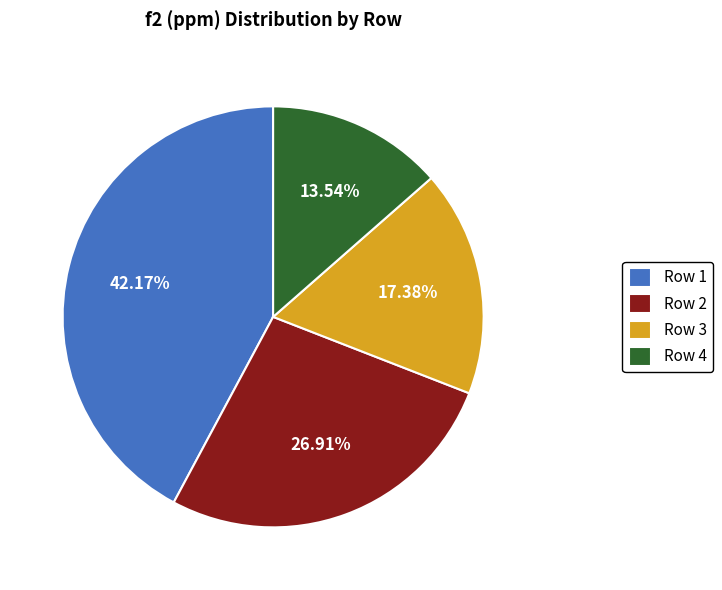

Which has a higher value, Row 1 or Row 4?

Row 1